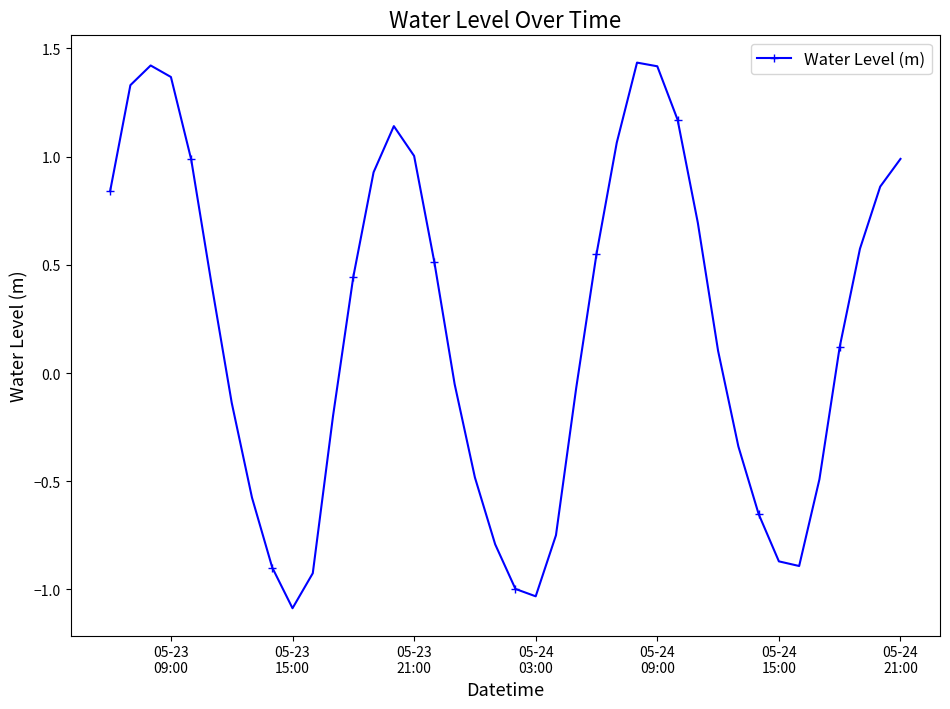

True or false: the data has more than 0 interior local peaks.

True